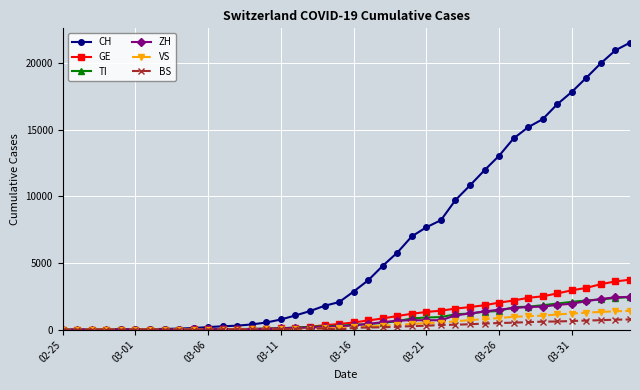

How many values in the TI series are below 368?

20